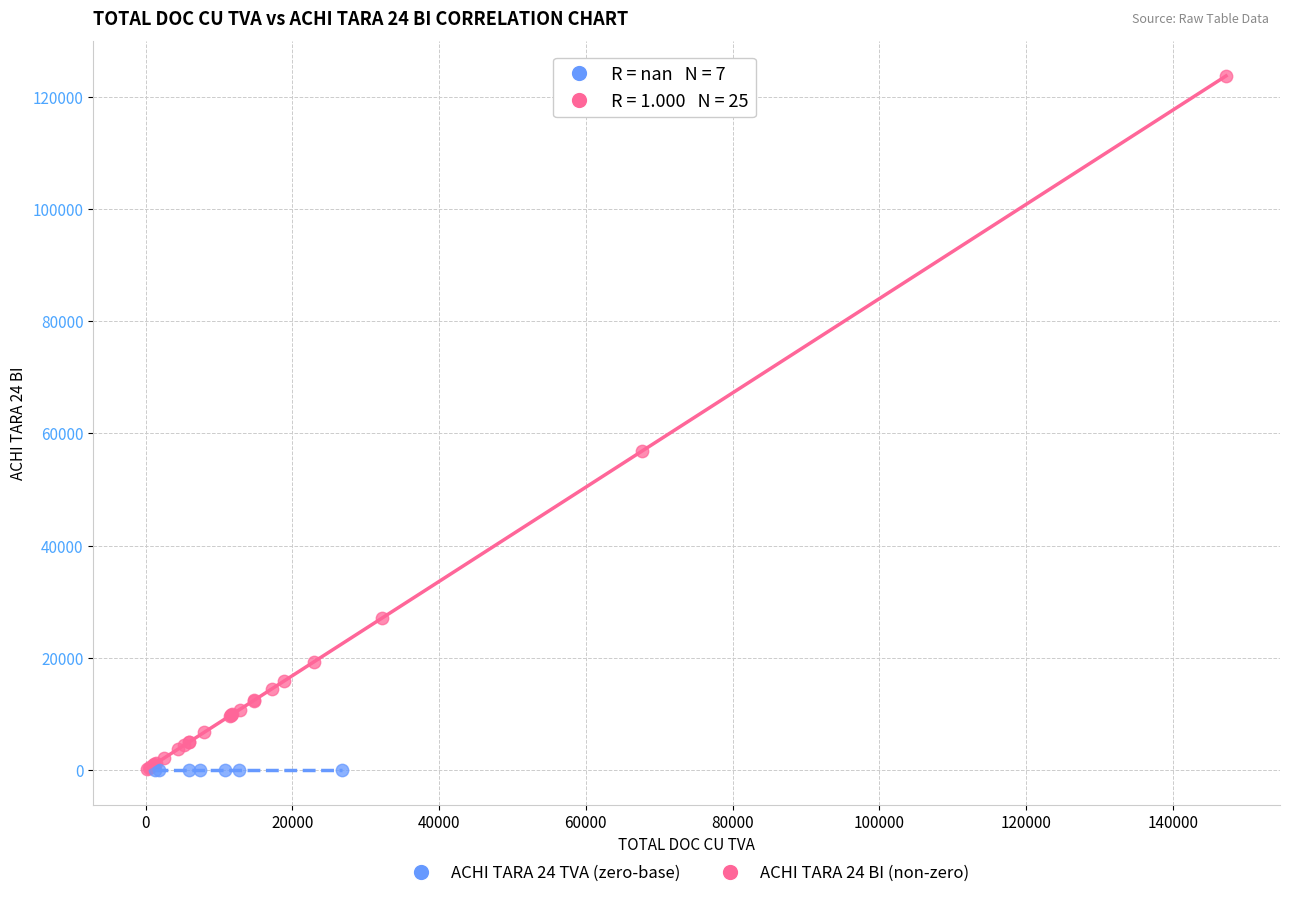

Which series reaches the maximum Y coordinate?

ACHI TARA 24 BI (non-zero)